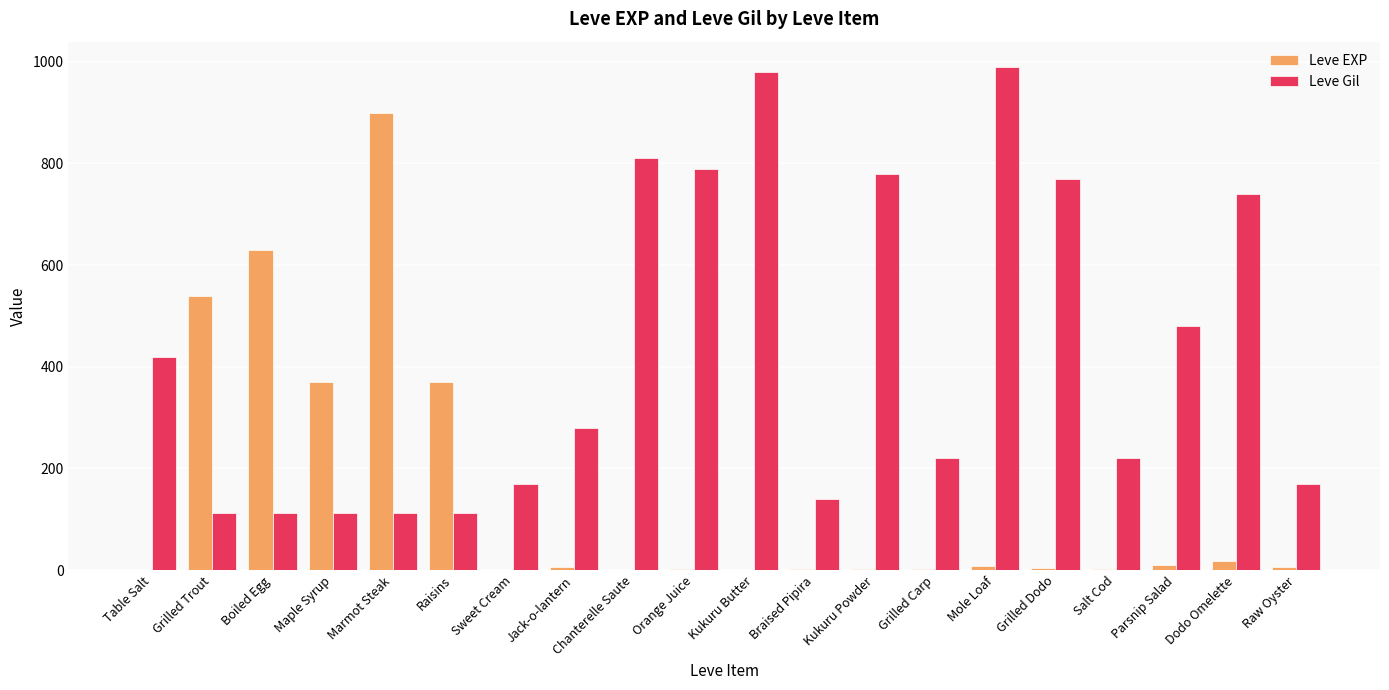

What is the greatest value displayed?

990